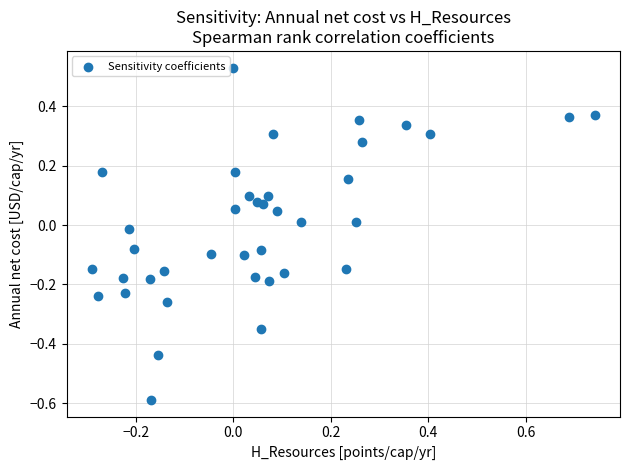

What is the range of Y values (max minus min)?

1.1